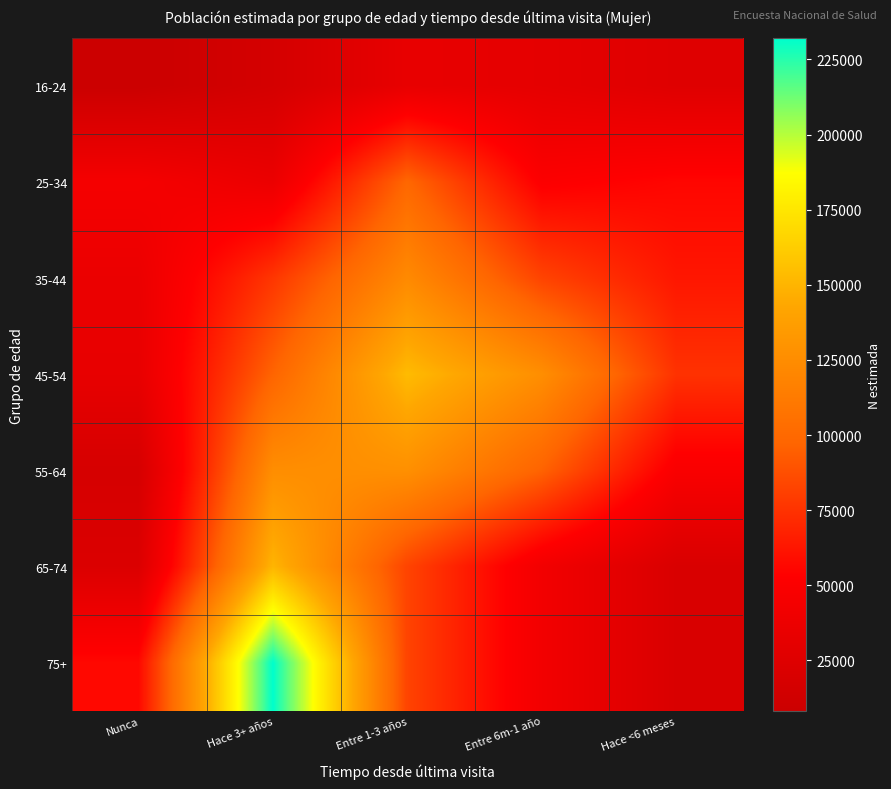

Rank the series by their maximum value, from lowest to highest.

16-24, 25-34, 35-44, 55-64, 65-74, 45-54, 75+